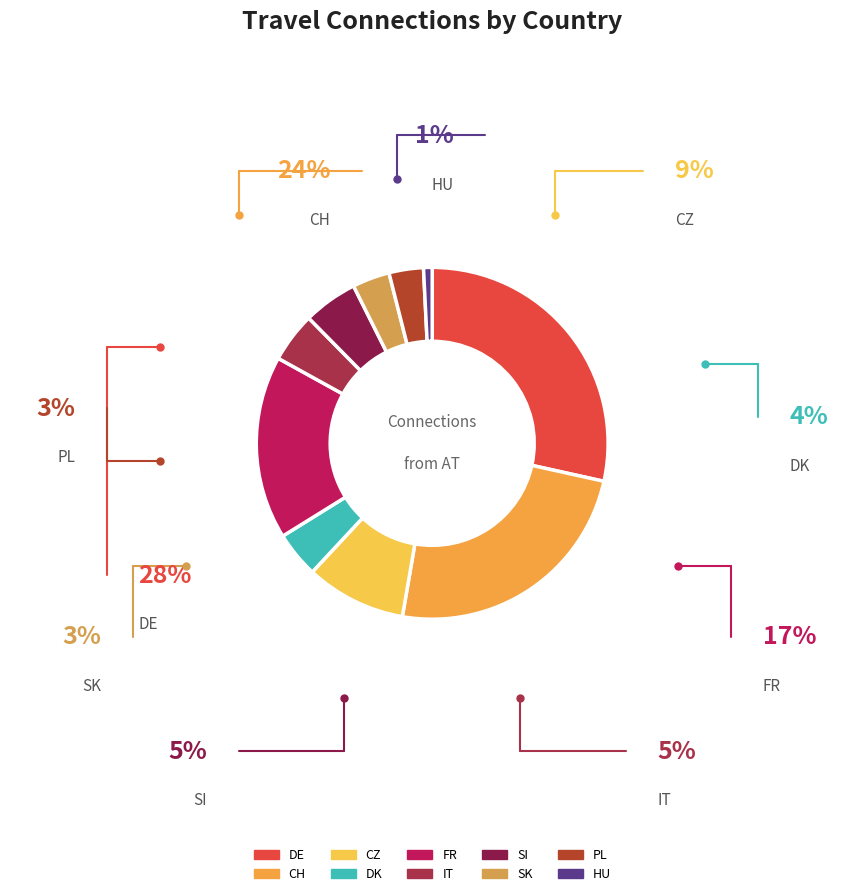

Is it true that DK is 13% of the pie?

False